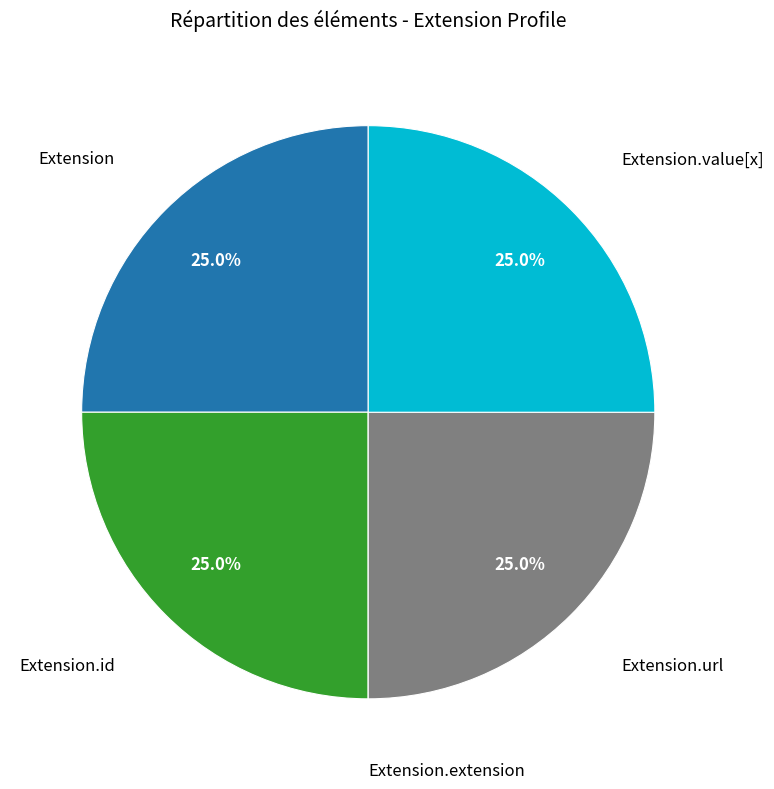

Is there any slice that represents more than half of the pie?

No